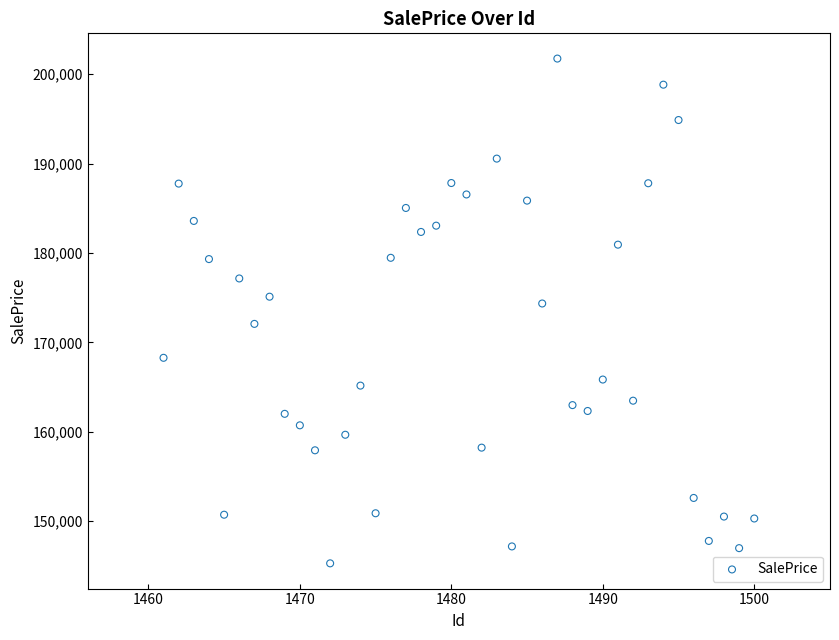

What is the range of Y values (max minus min)?

56449.4